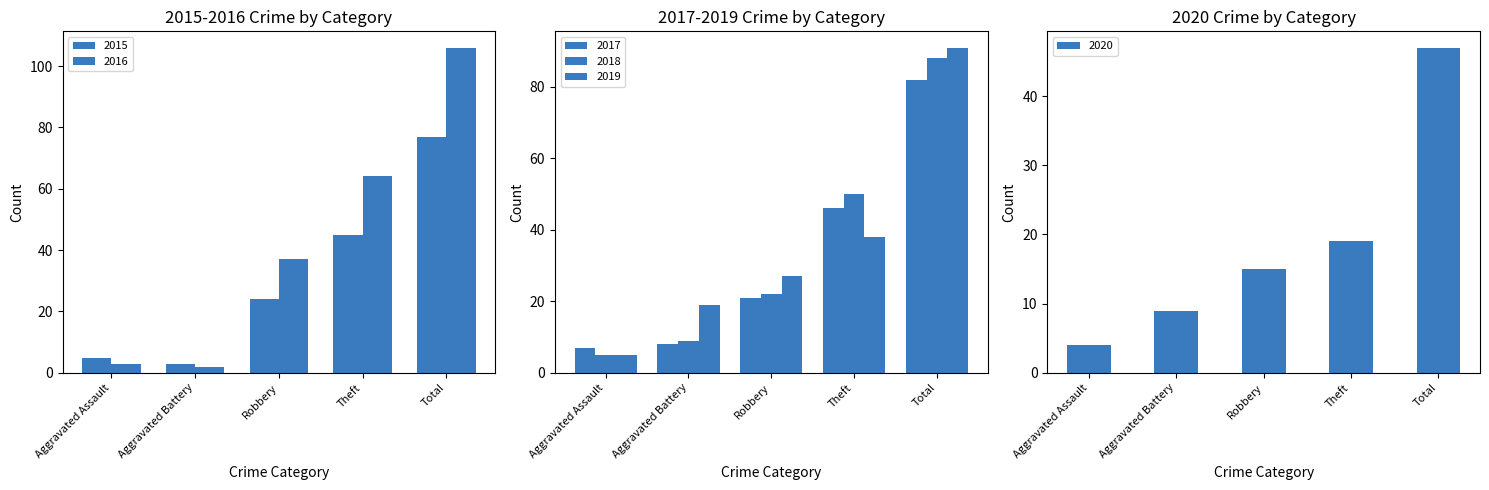

What is the difference between the second highest and minimum values in the 2015 series?

42